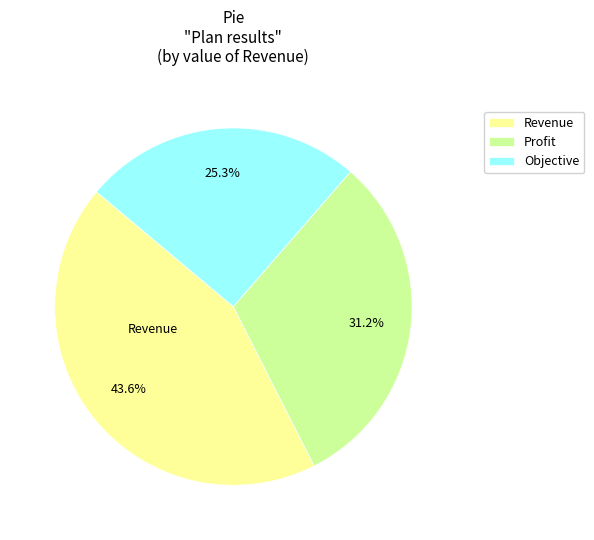

Does Revenue represent more than half of the total?

No